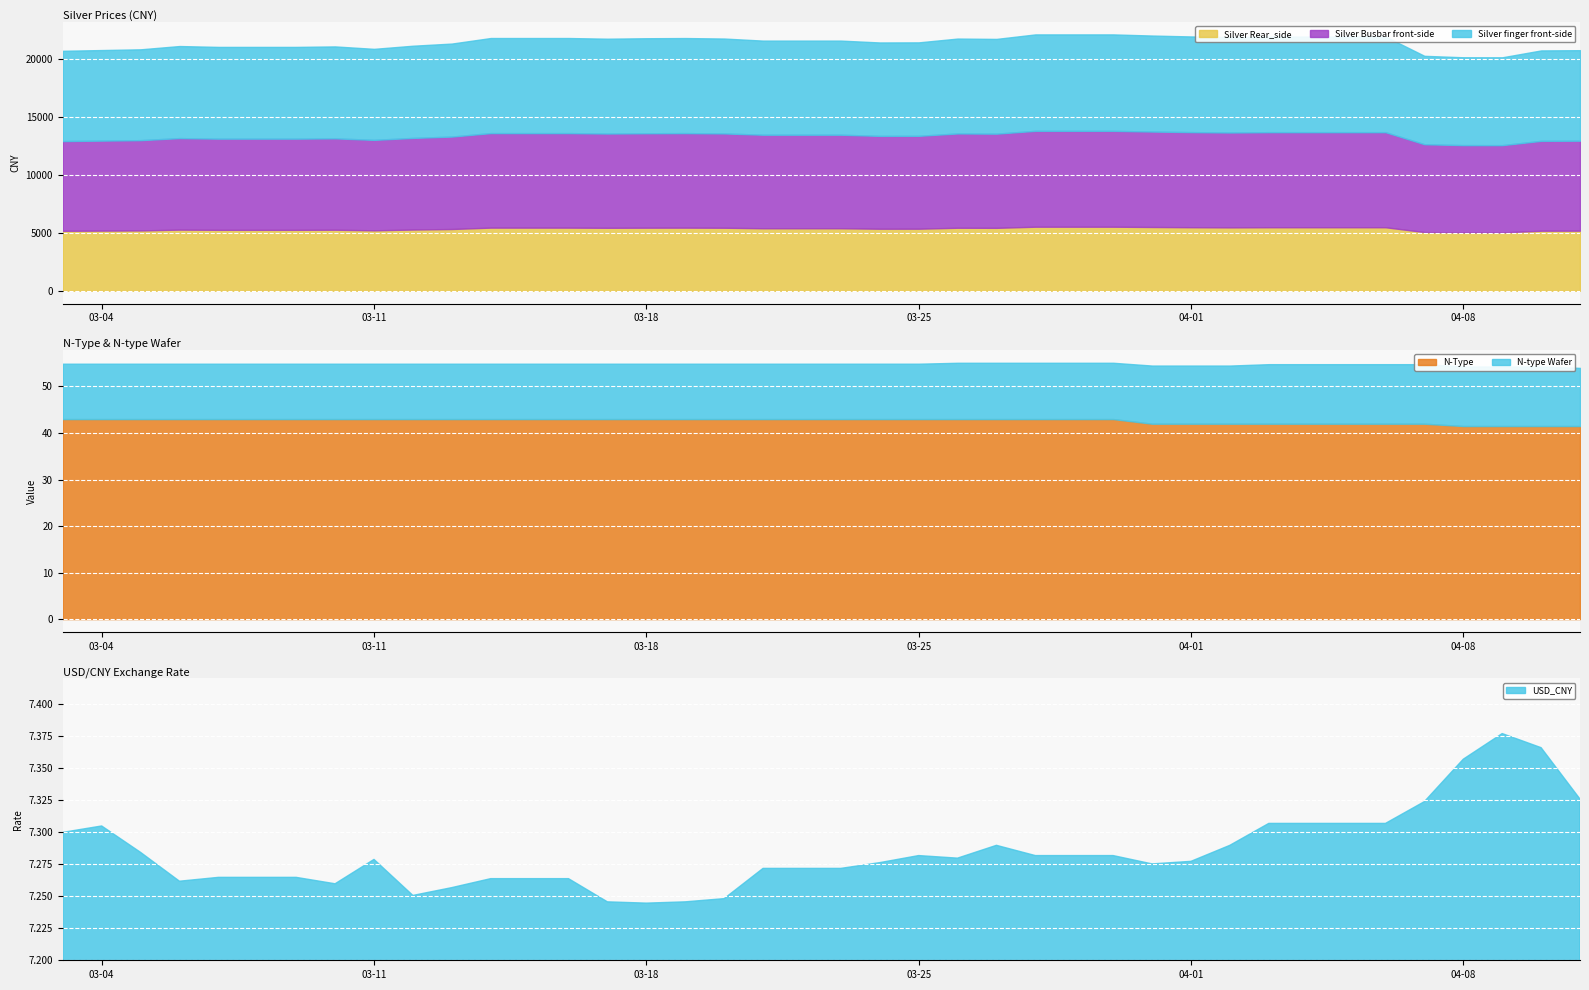

Is the value of Silver Busbar front-side at 2025-04-03 greater than the value of Silver Rear_side at 2025-04-03?

Yes